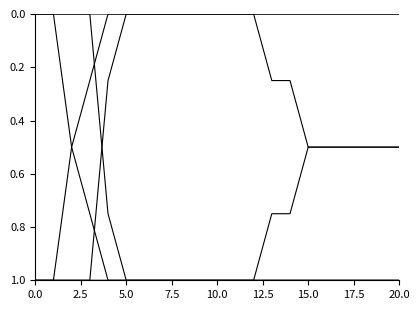

How many lines are shown in the chart?

6